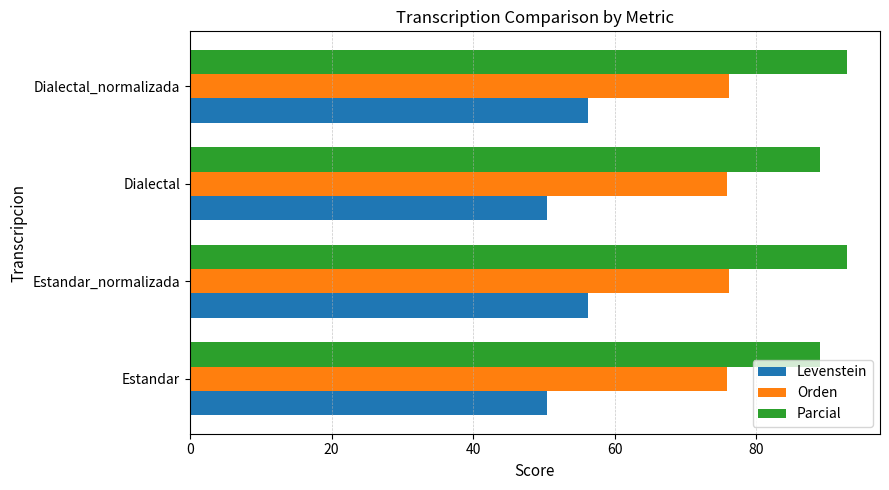

List the series in order of their overall mean, lowest first.

Levenstein, Orden, Parcial